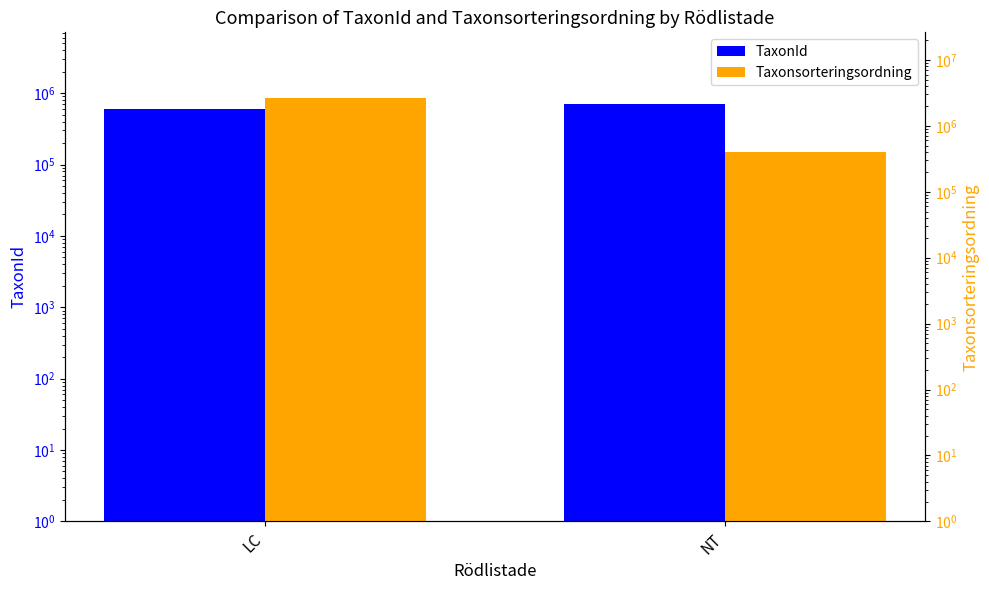

Which series has the widest spread of values?

Taxonsorteringsordning